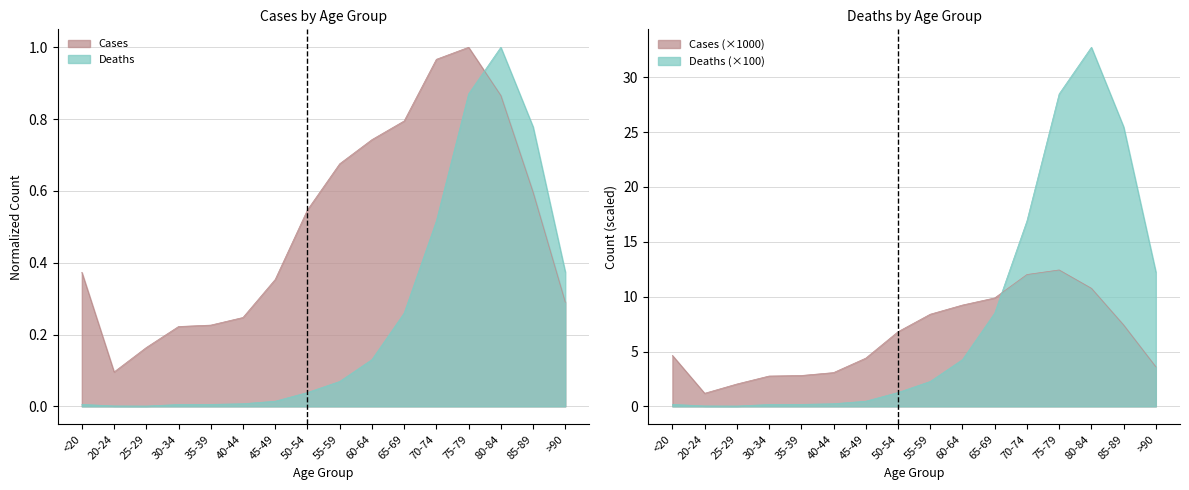

Count the number of data series in this chart.

2